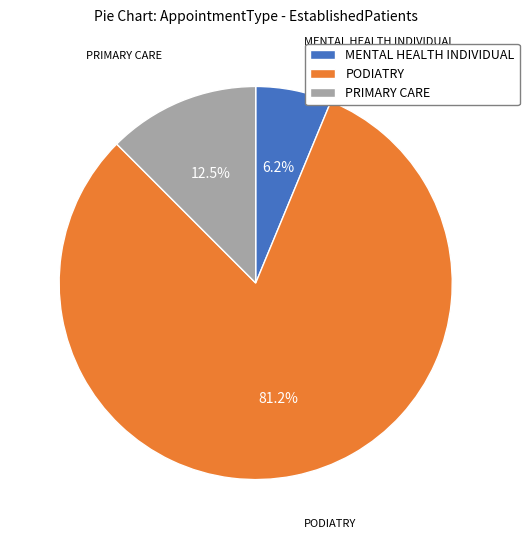

True or false: PODIATRY accounts for 90% of the total.

False